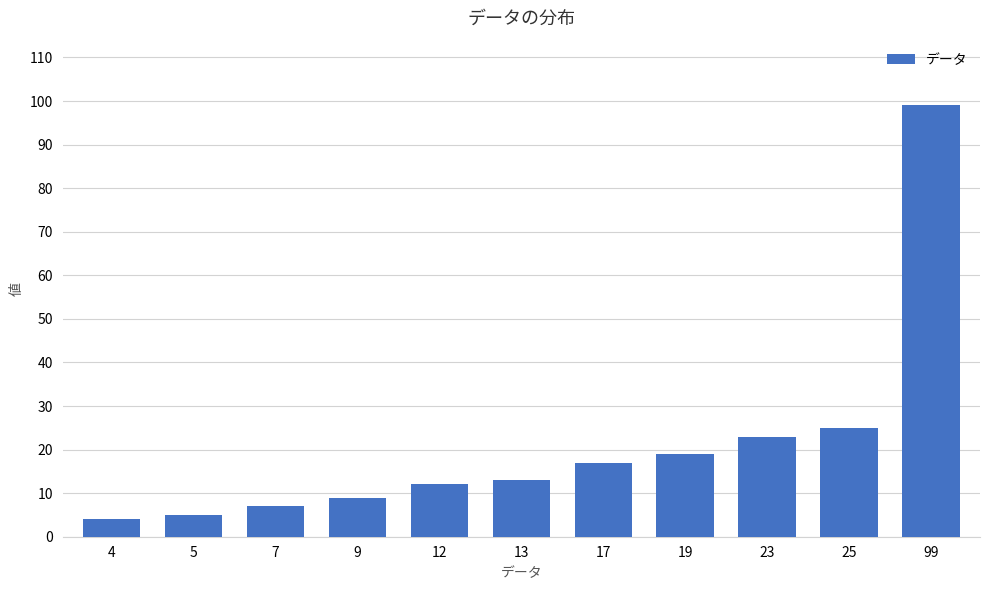

What is the change in value from 7 to 23?

+16